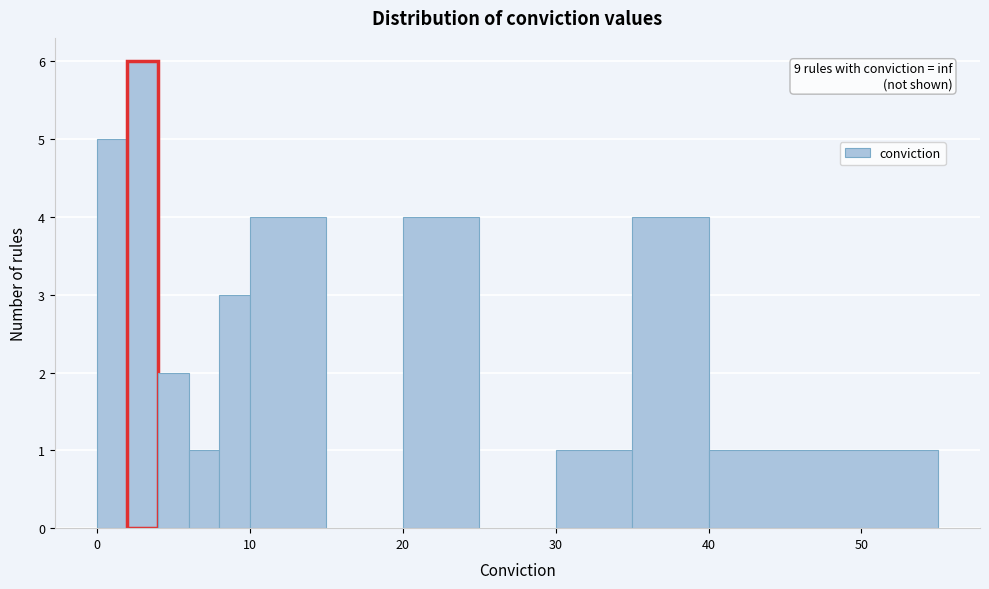

Read against the x-axis, roughly where is the centre of the tallest bar?

3